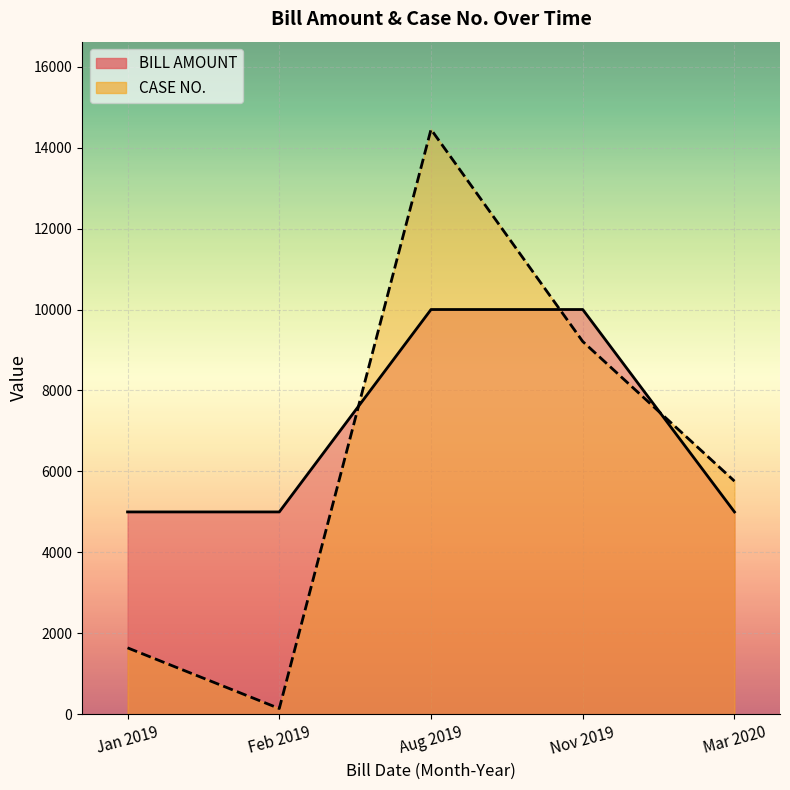

What are all the series names shown in the legend?

BILL AMOUNT, CASE NO.